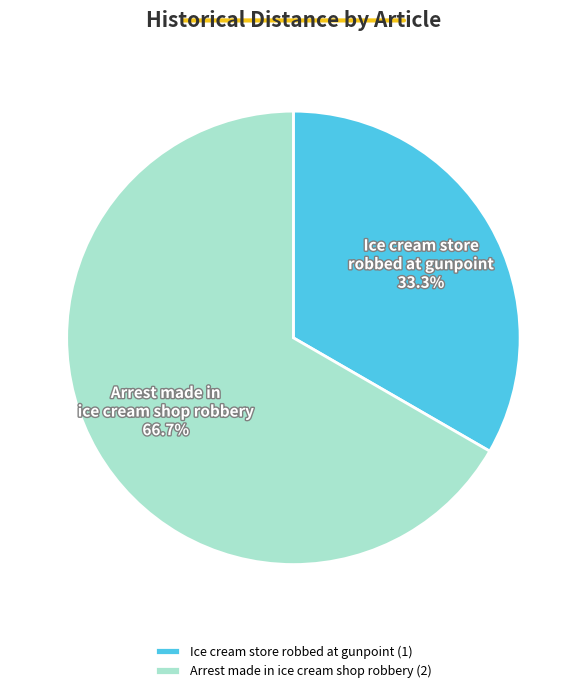

Does any single category account for the majority?

Yes